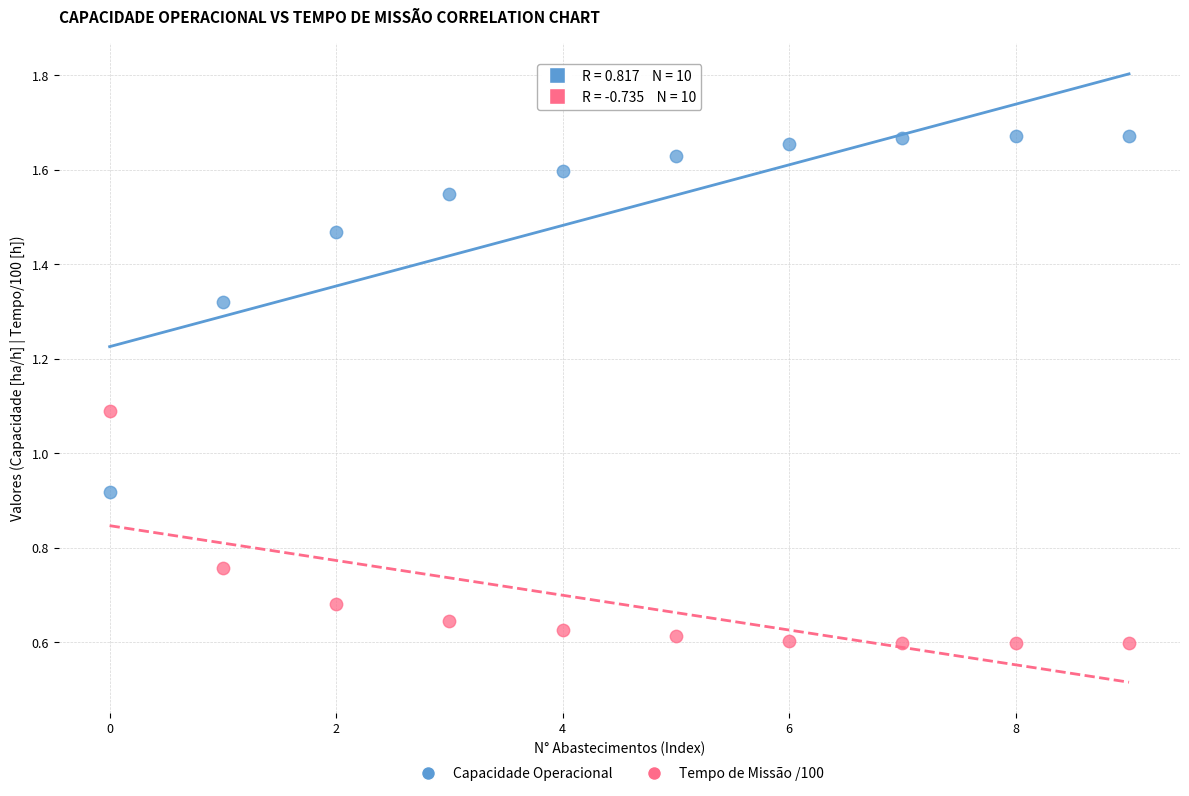

Across all data points, what is the range of Y values (max minus min)?

1.1